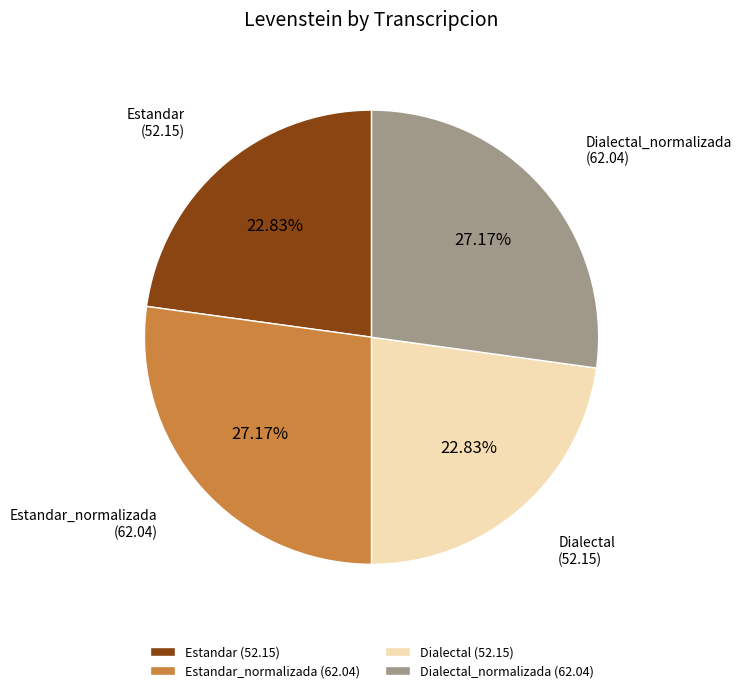

What is the ratio of the value at Dialectal_normalizada to the value at Dialectal?

1.2